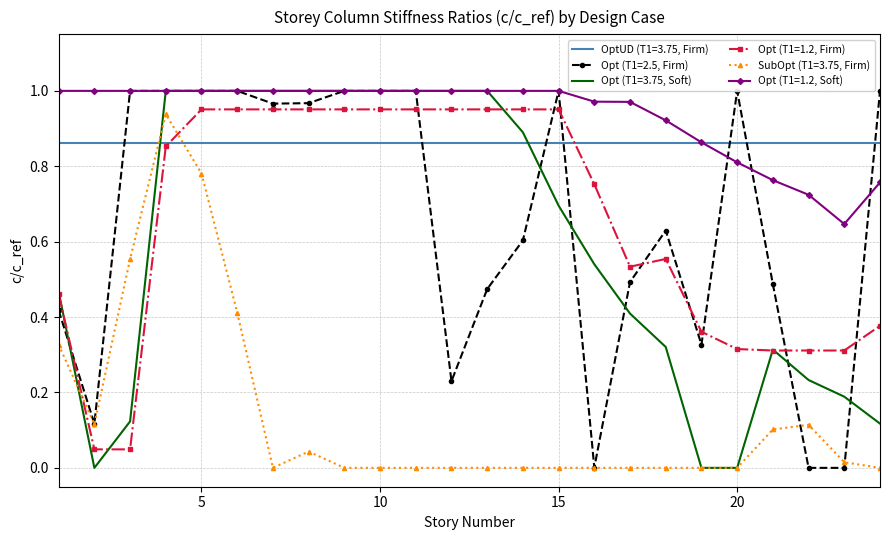

Which series ends up on top after the final intersection of OptUD (T1=3.75, Firm) and Opt (T1=3.75, Soft)?

OptUD (T1=3.75, Firm)